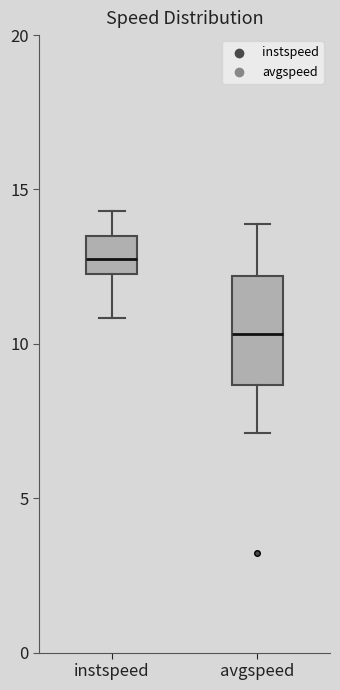

Reading left to right, read every box against the y-axis: the position of its median line, the range the box covers, and the ends of its whiskers. The values are not printed on the chart, so give them approximately, as read against the axis.

instspeed: median 12.5 (inside the box), box 12.5 to 13.5, whiskers 11.0 to 14.5
avgspeed: median 10.5, box 8.5 to 12.0, whiskers 7.0 to 14.0